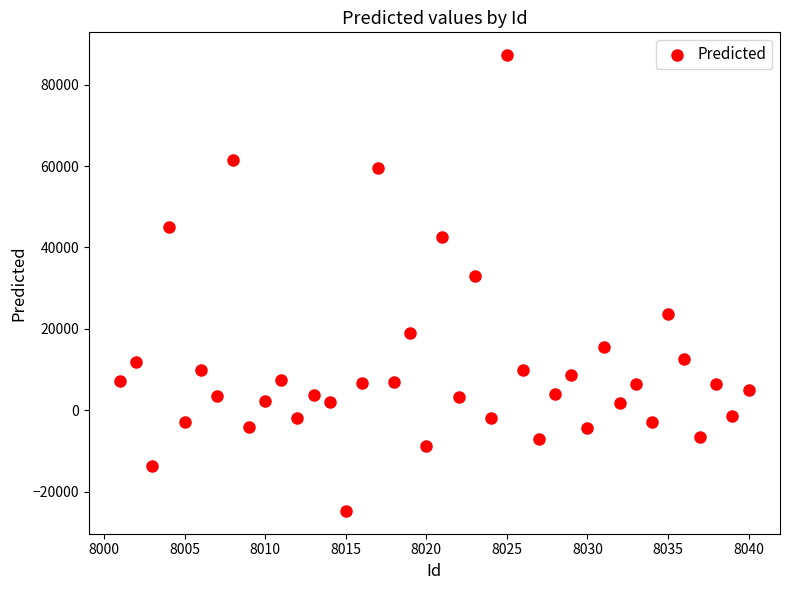

What Y value in the scatter plot is closest to 31276?

32916.3